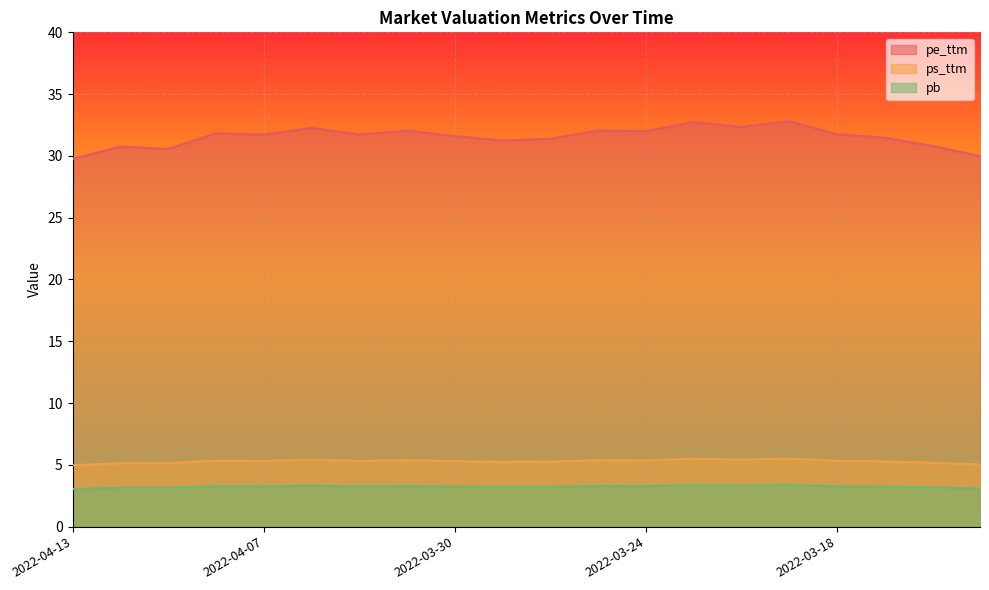

At how many categories does at least one series exceed 17?

20